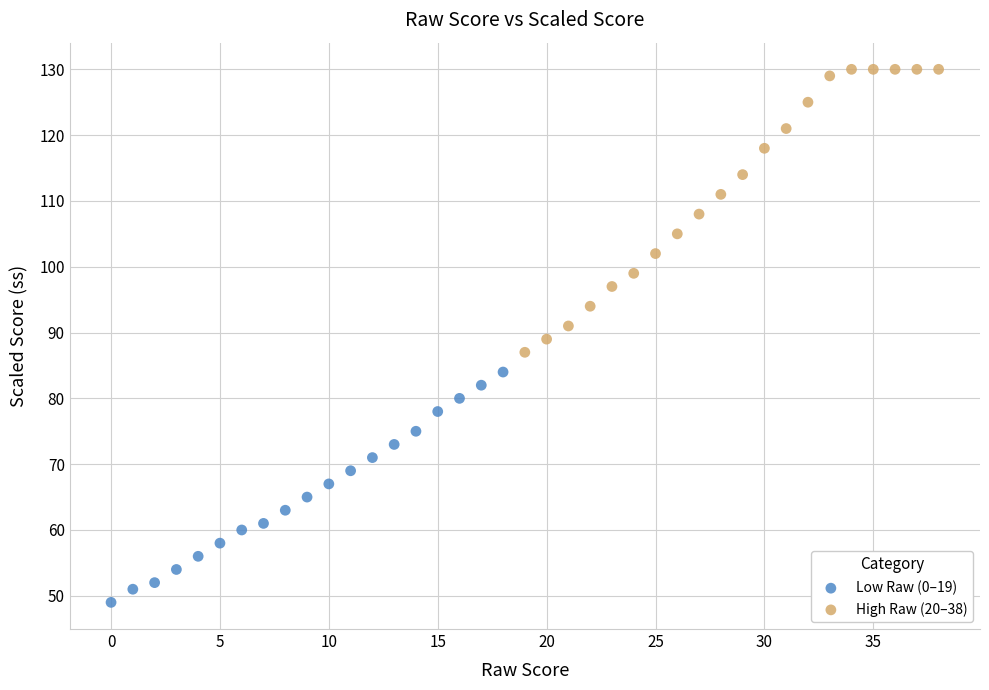

Which series reaches the maximum Y coordinate?

High Raw (20–38)